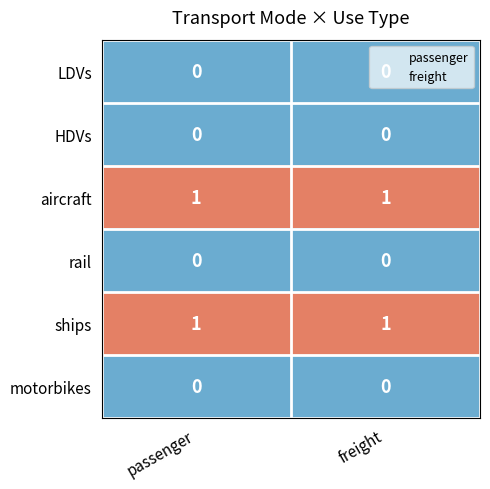

The value of aircraft at passenger is 0. True or false?

False